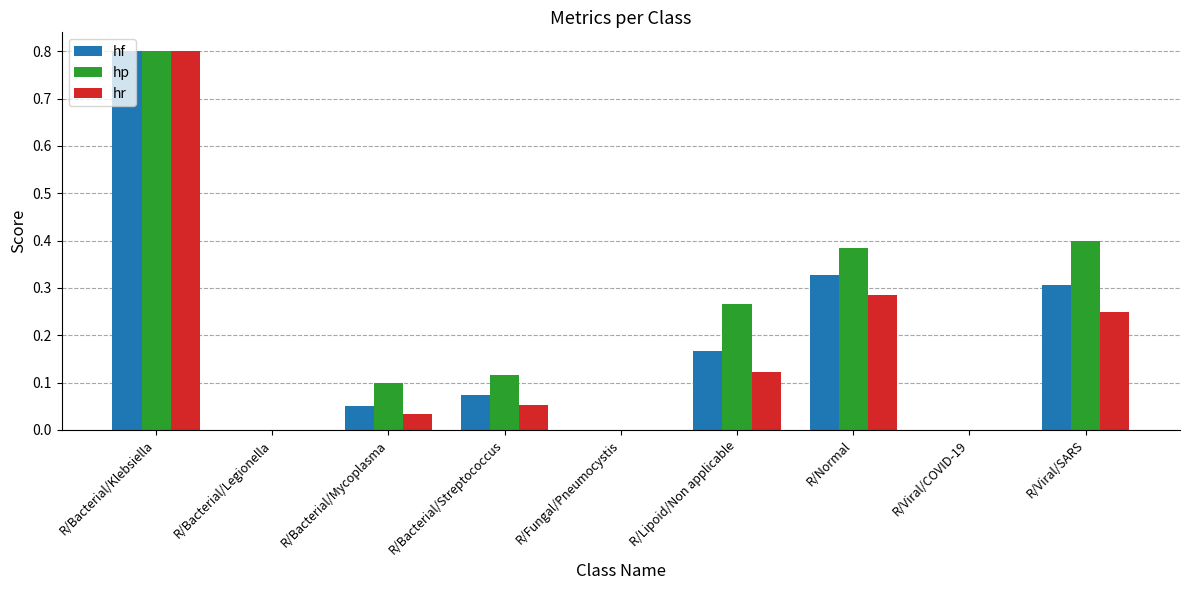

Which series has the largest total across all categories?

hp